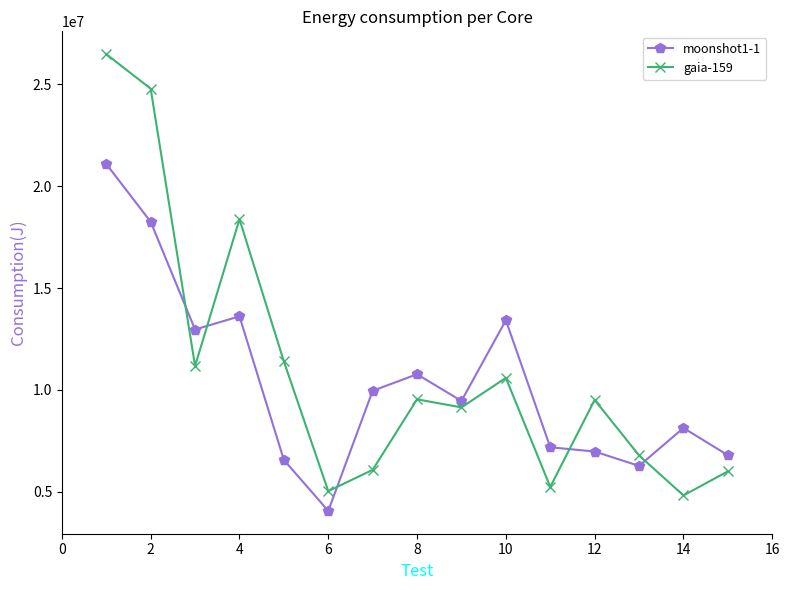

What is the value of the moonshot1-1 point at the 11th from the left?

7183195